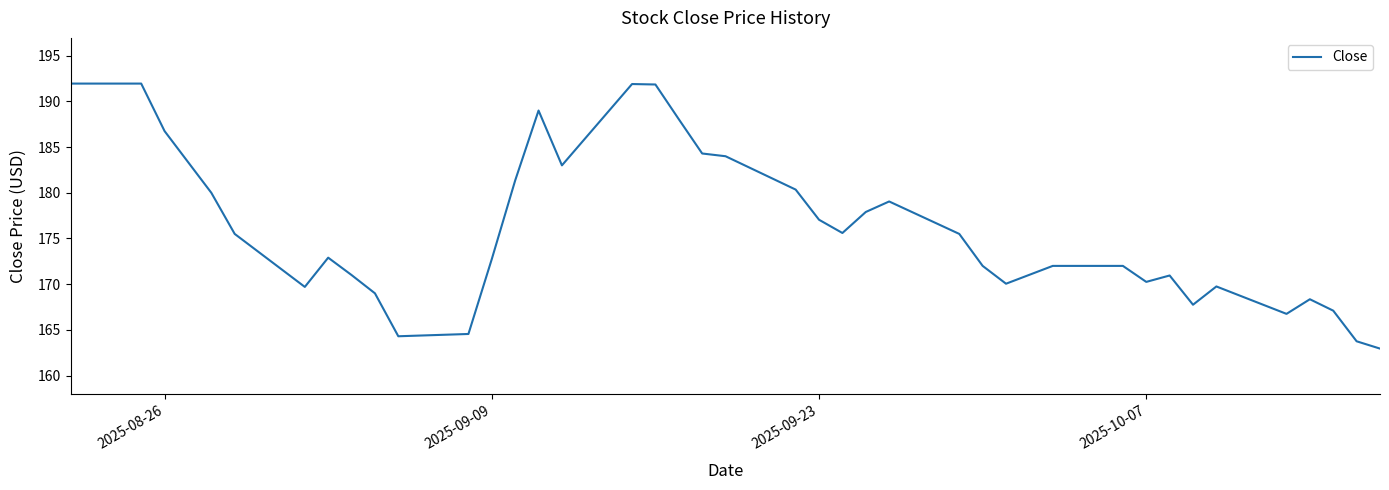

What is the greatest value displayed?

191.9